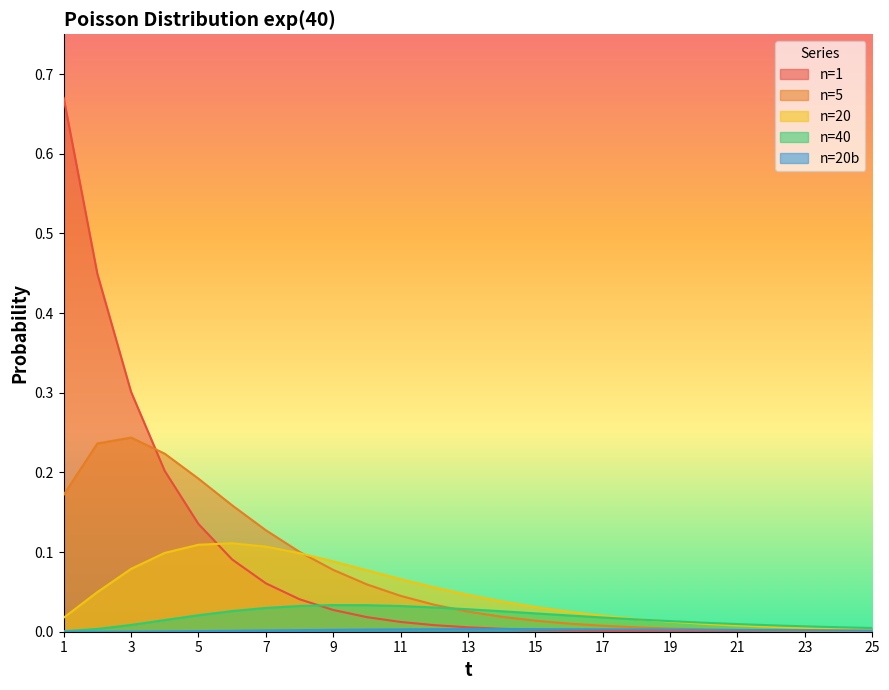

What is the difference between the highest and lowest values at 8?

0.1